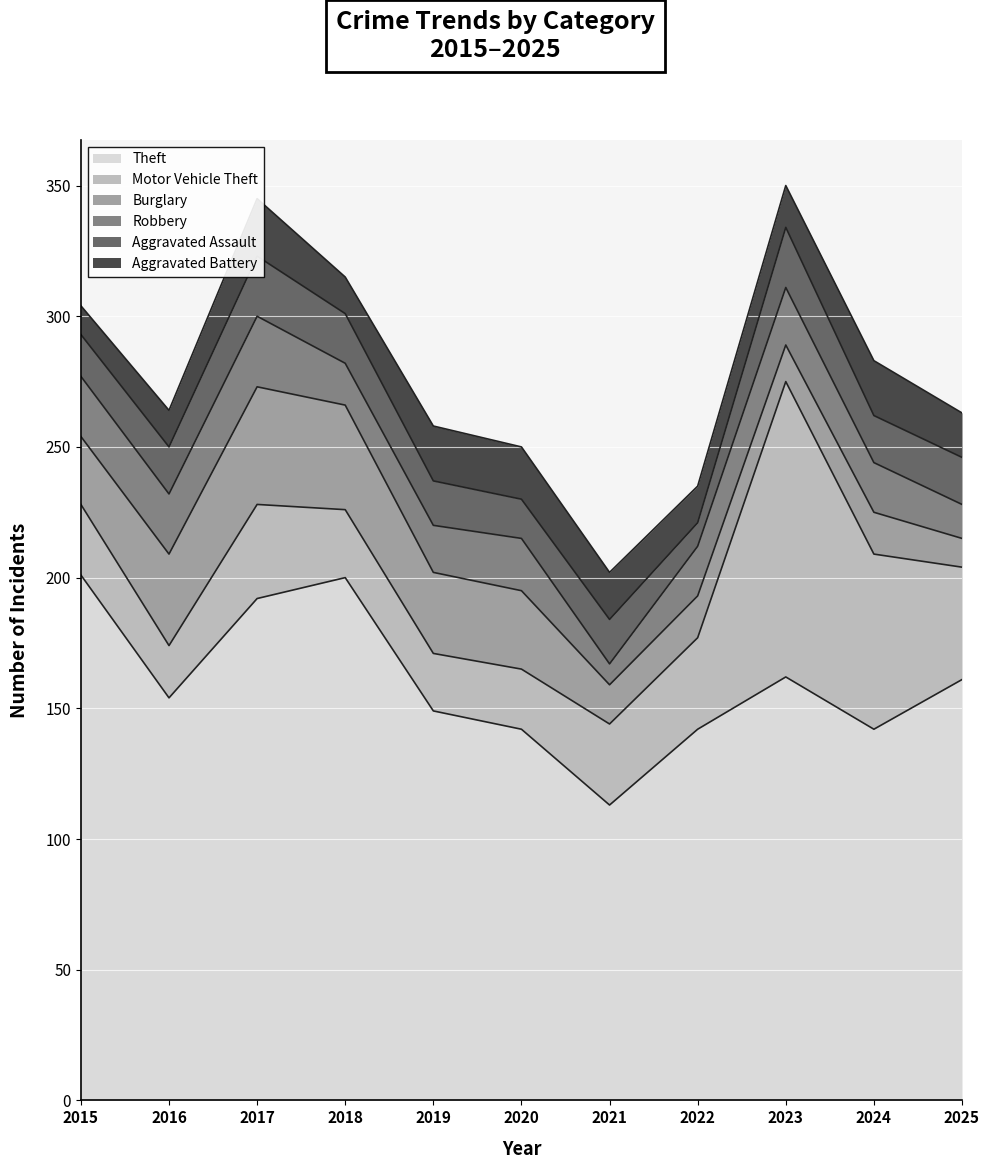

Is it true that Aggravated Battery equals 12 at 2017?

False